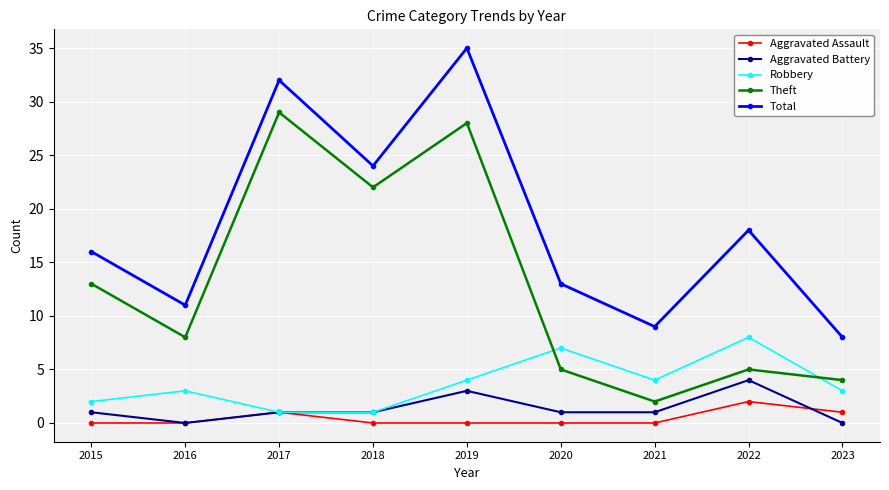

List the series in order of their peak value, highest first.

Total, Theft, Robbery, Aggravated Battery, Aggravated Assault